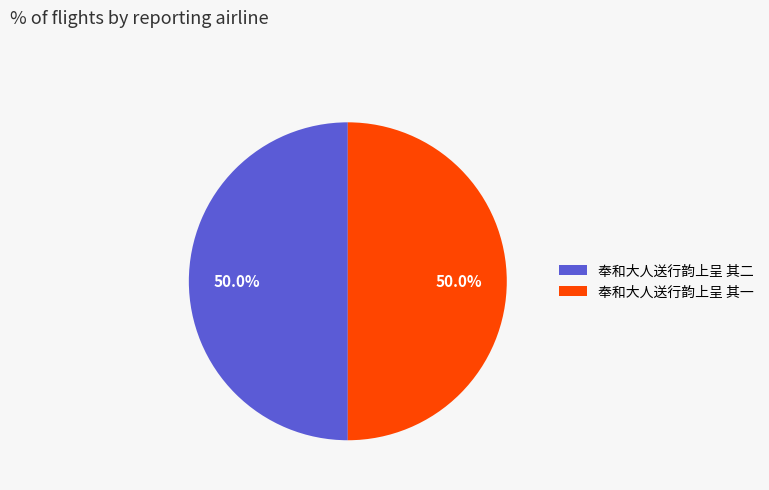

What portion of the pie excludes 奉和大人送行韵上呈 其二?

50.0%